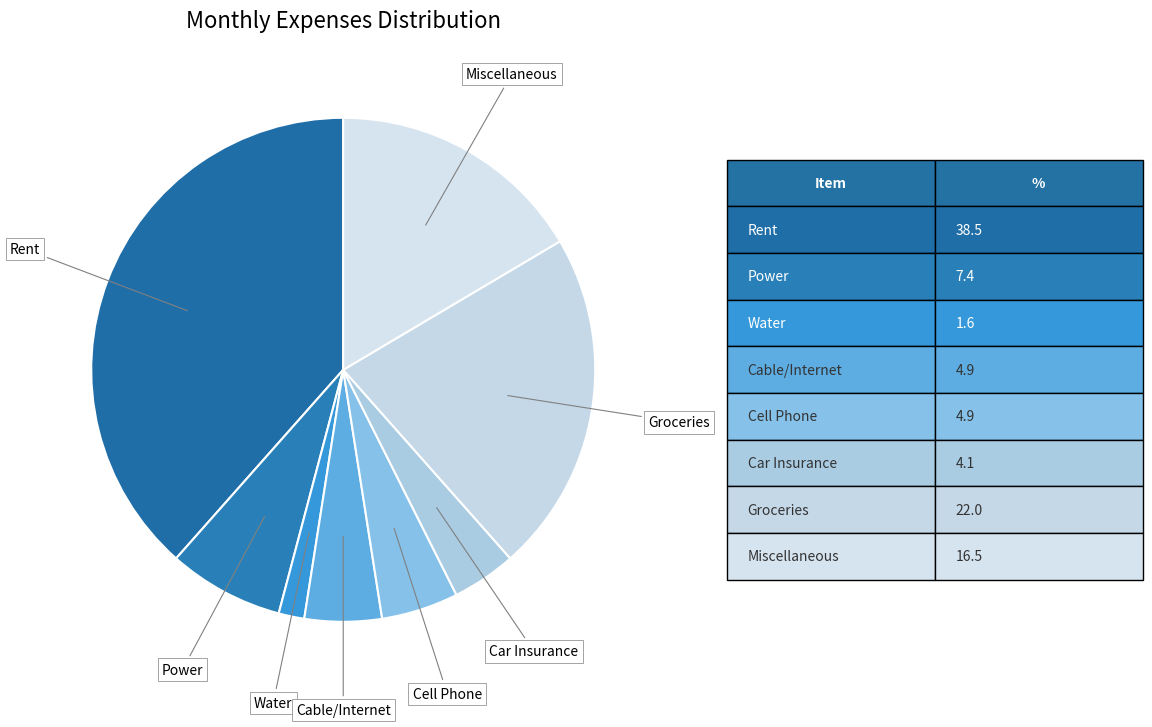

Count the number of slices in the pie.

8